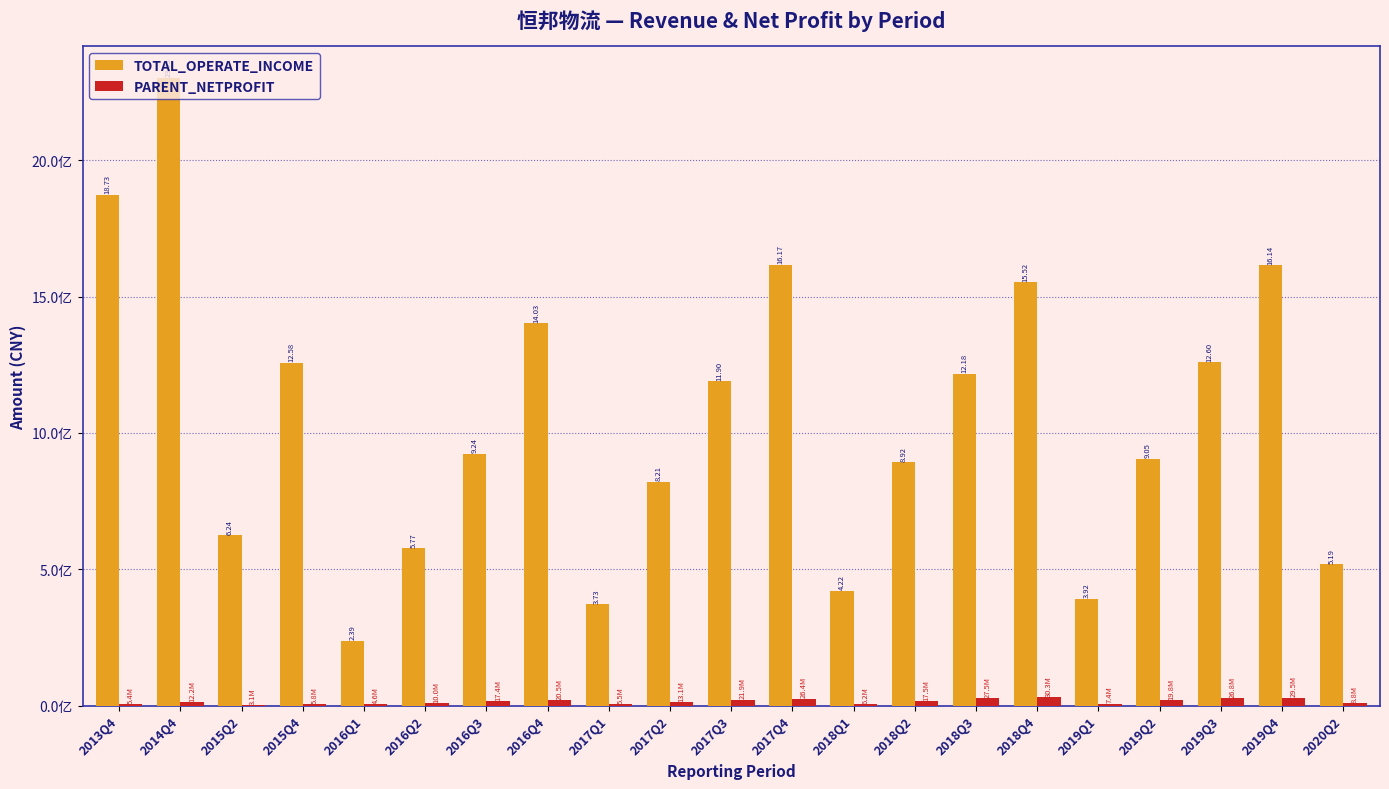

Are the bars grouped side by side (vs. stacked)?

Yes